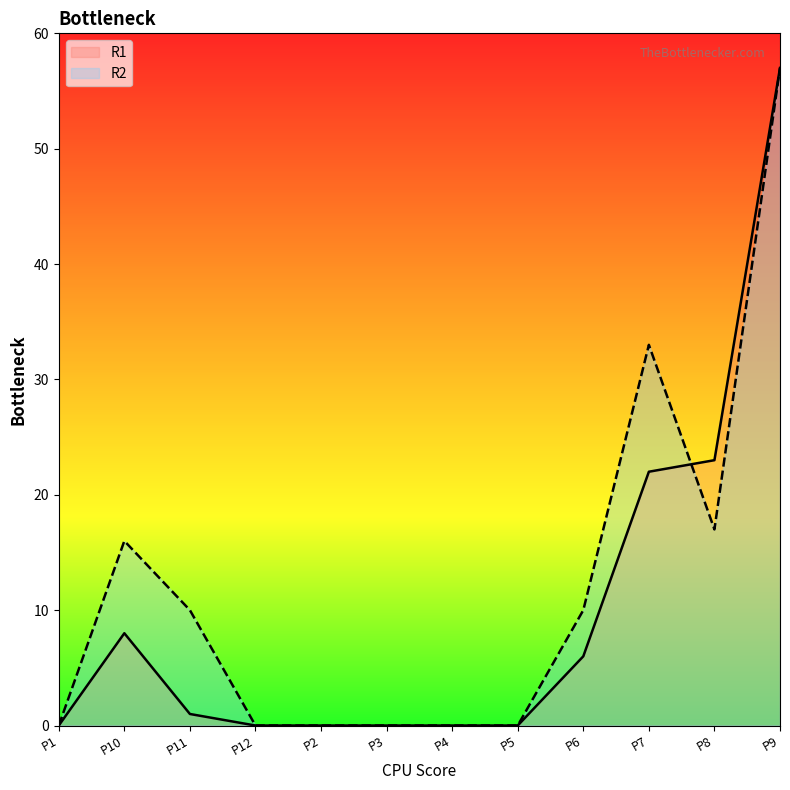

What is the label of the 5th point from the right?

P5